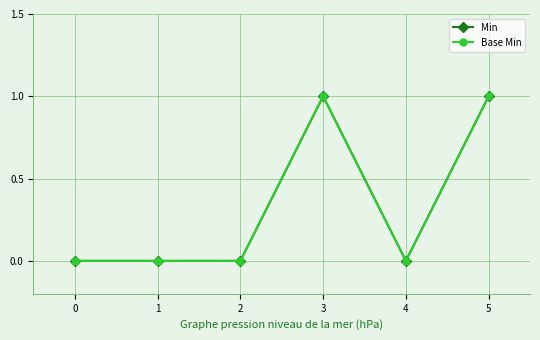

Does the chart have visible grid lines?

Yes